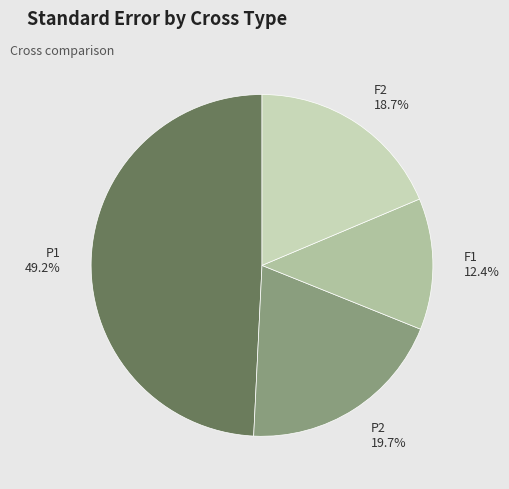

Combined, do F1 and P2 account for over 50%?

No